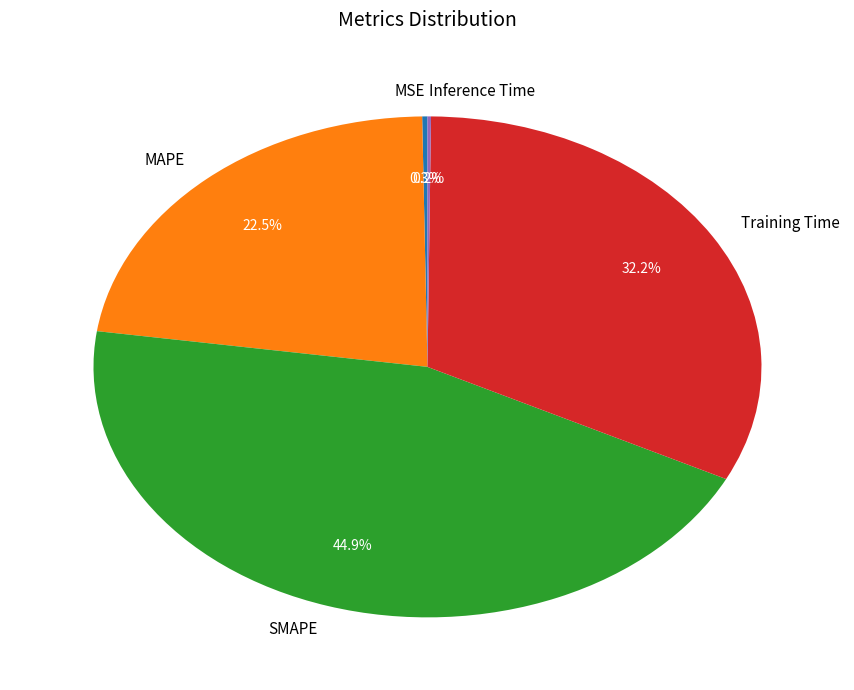

Combined, do SMAPE and MAPE account for over 50%?

Yes